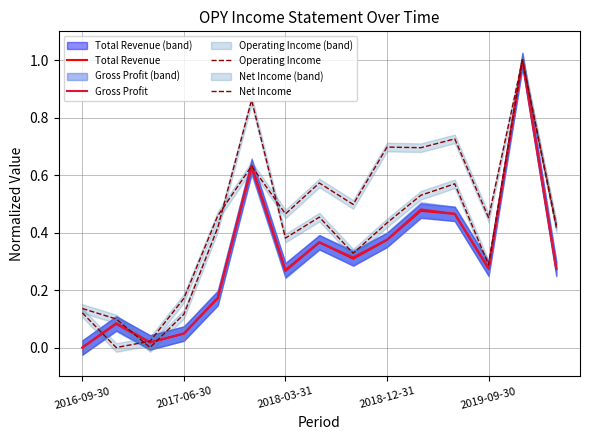

What are all the series names shown in the legend?

Total Revenue, Gross Profit, Operating Income, Net Income